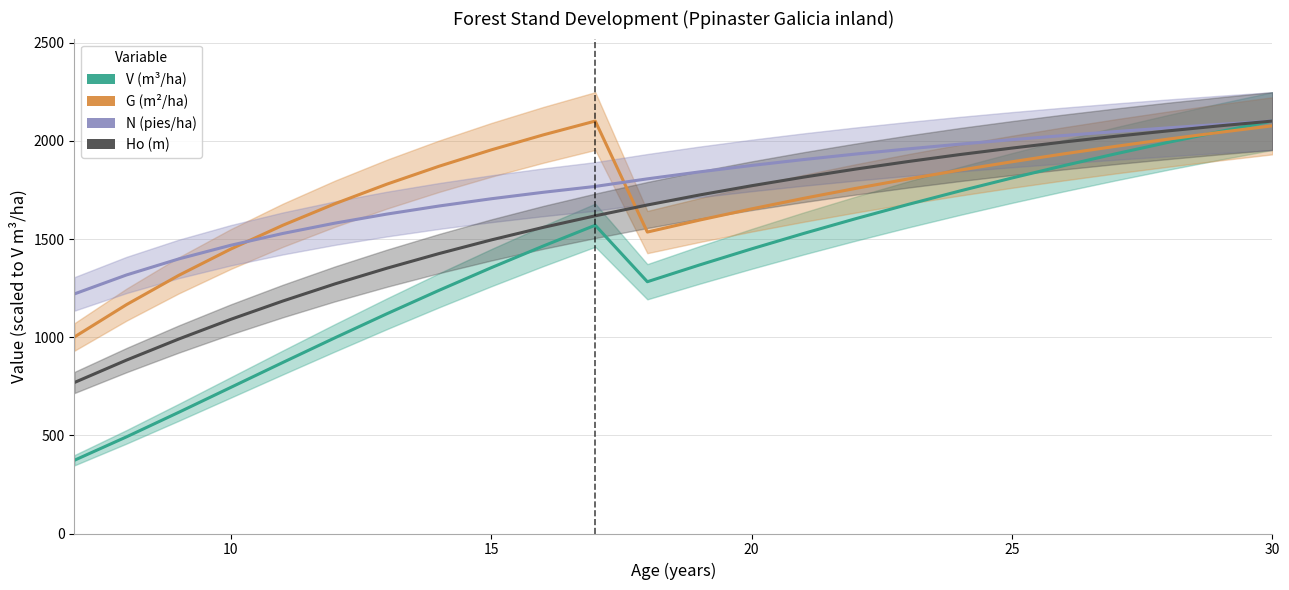

Which series has the largest total across all categories?

N (pies/ha)